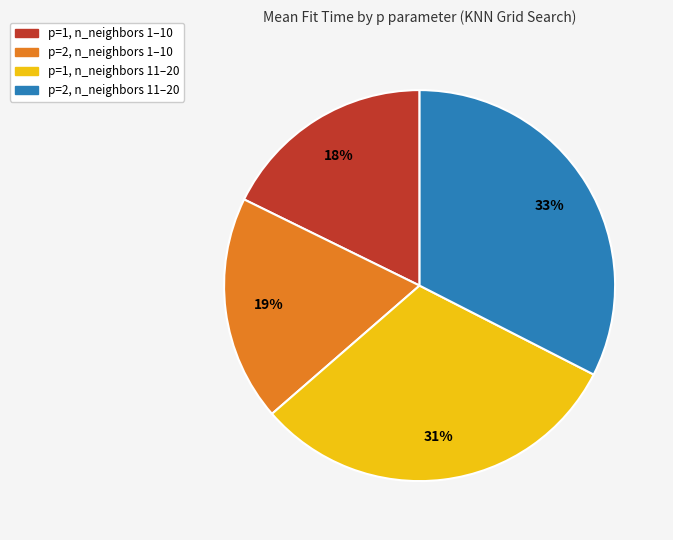

To the nearest percent, what is the average slice percentage?

25%